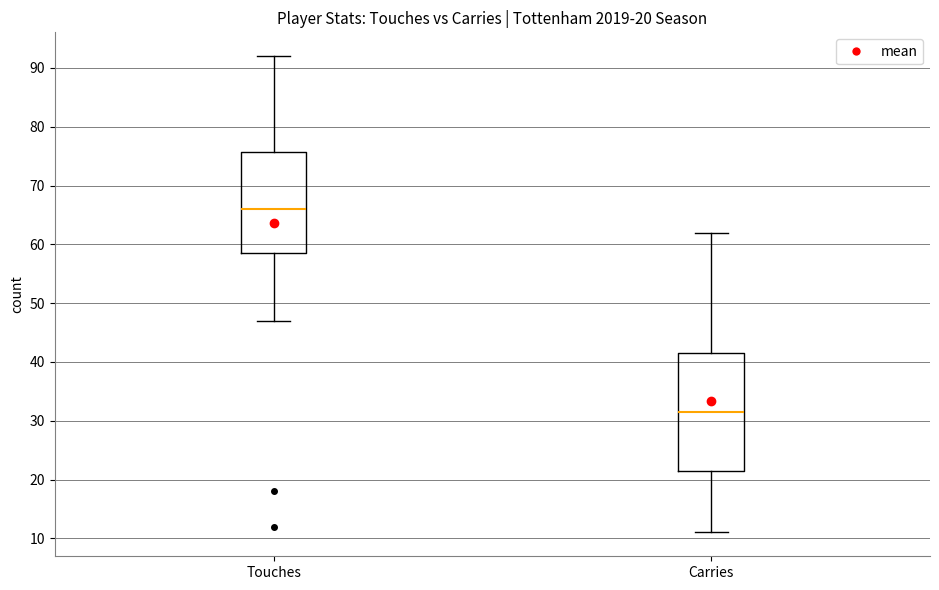

Which box's median line is the lowest?

Carries